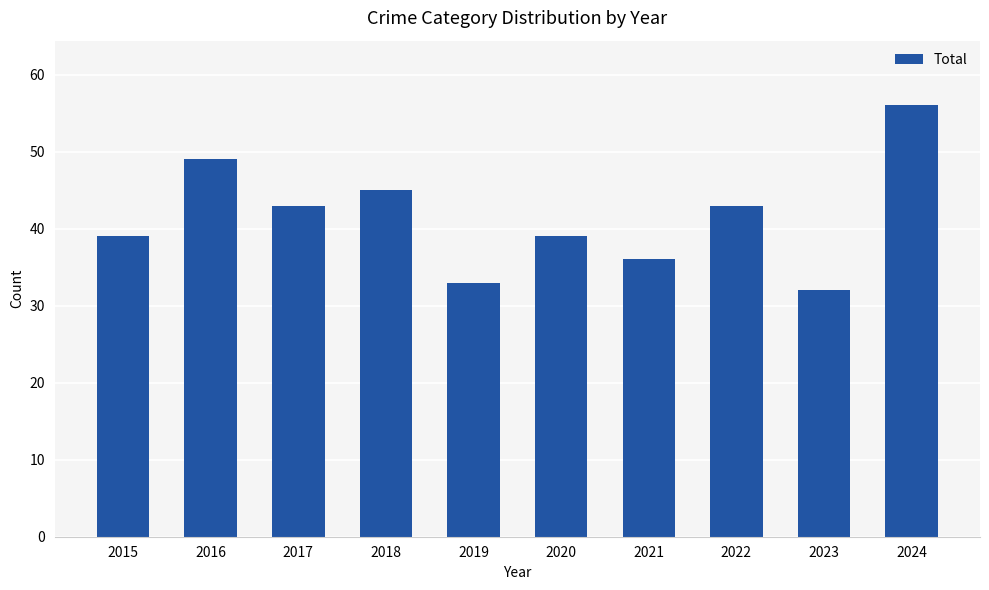

At which category does the chart reach its peak across all series?

2024